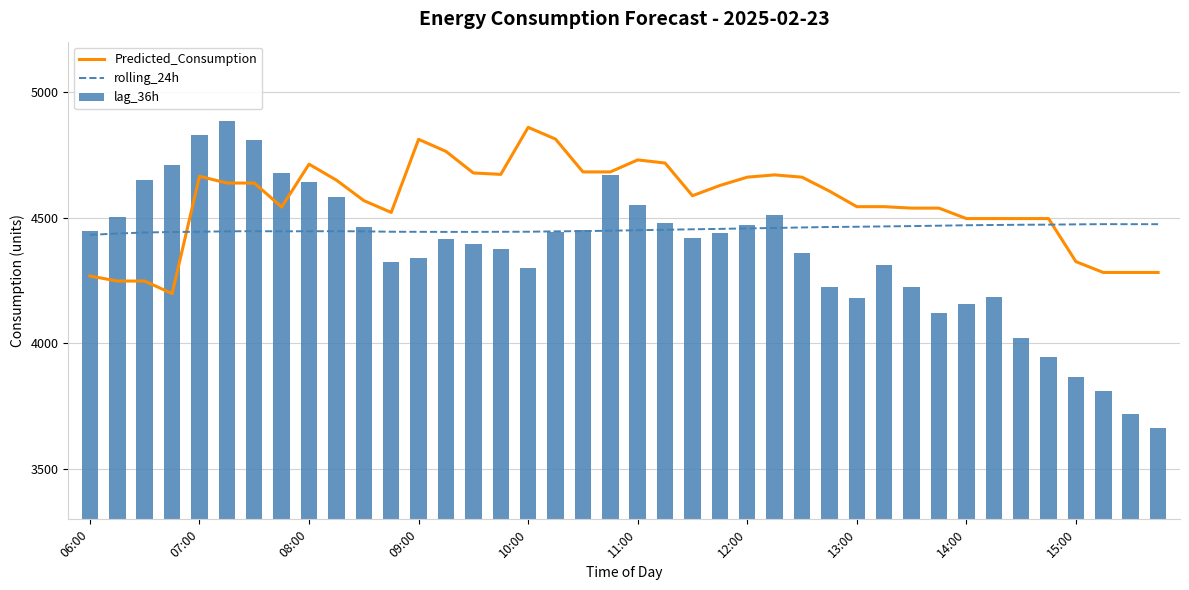

What is the difference between the second highest and minimum values in the lag_36h series?

1165